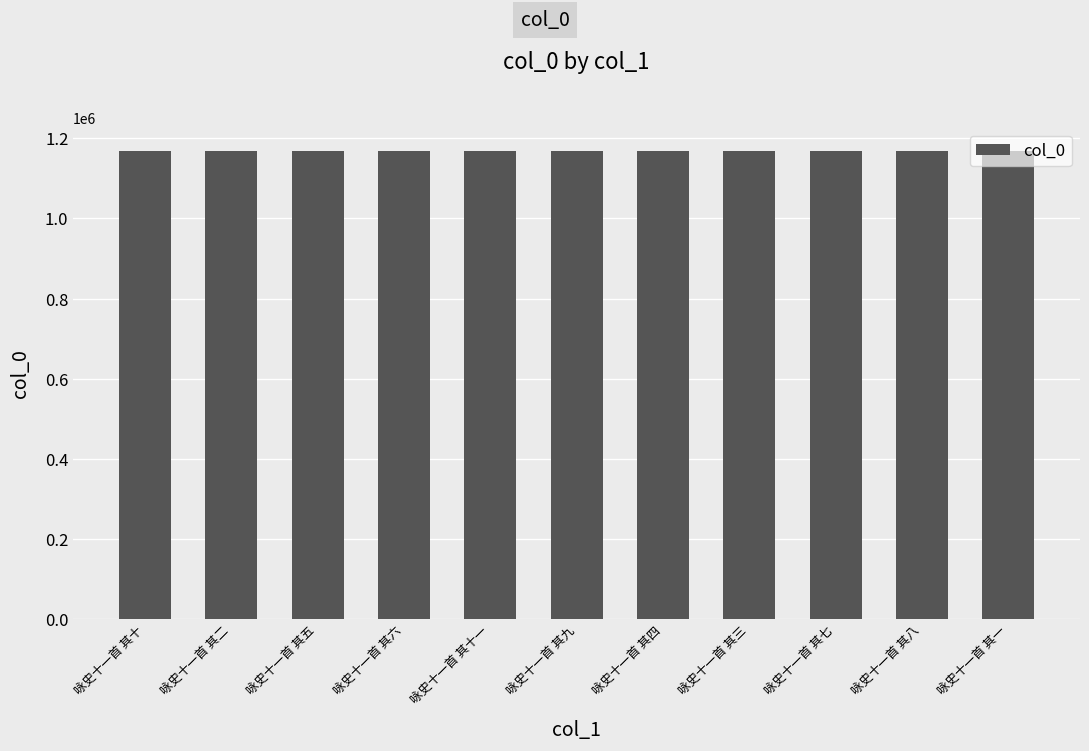

What is the difference between the second highest and second lowest values?

18